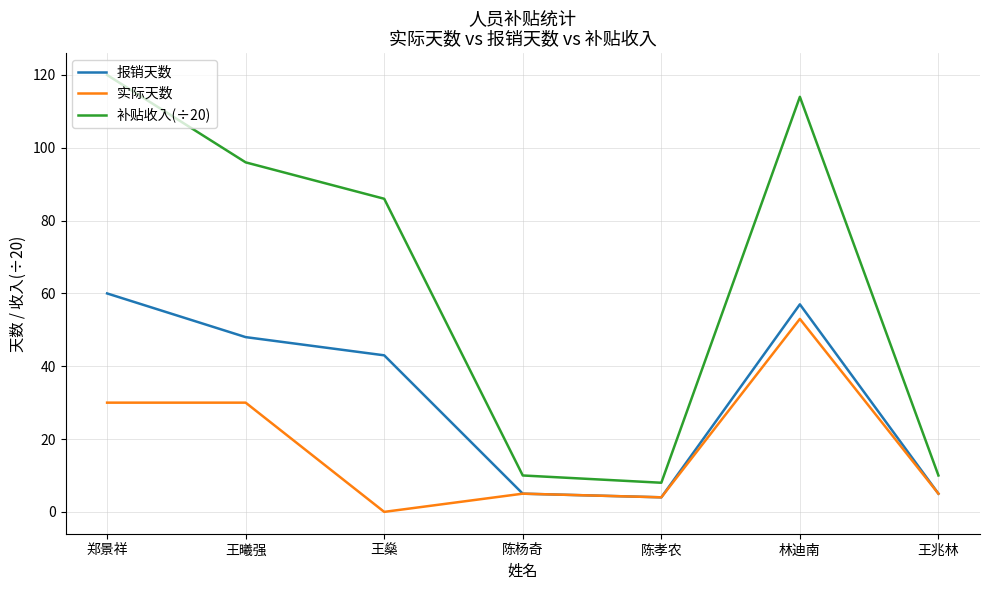

Does the chart have visible grid lines?

Yes